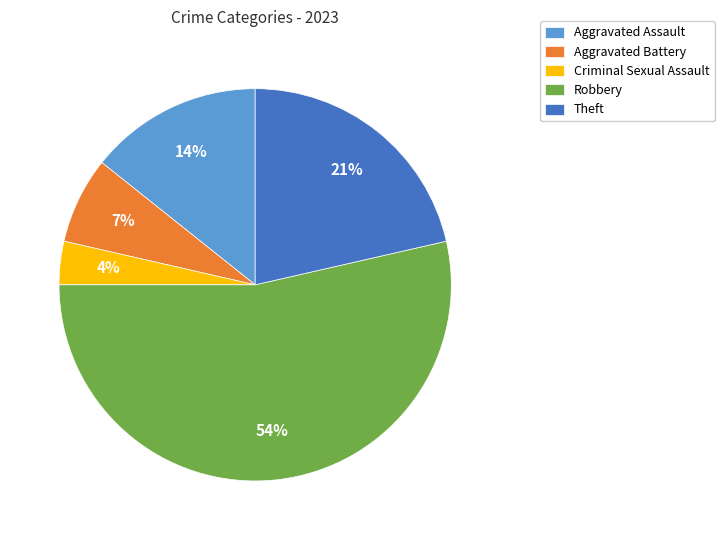

Do Criminal Sexual Assault and Aggravated Battery together represent more than half of the pie?

No